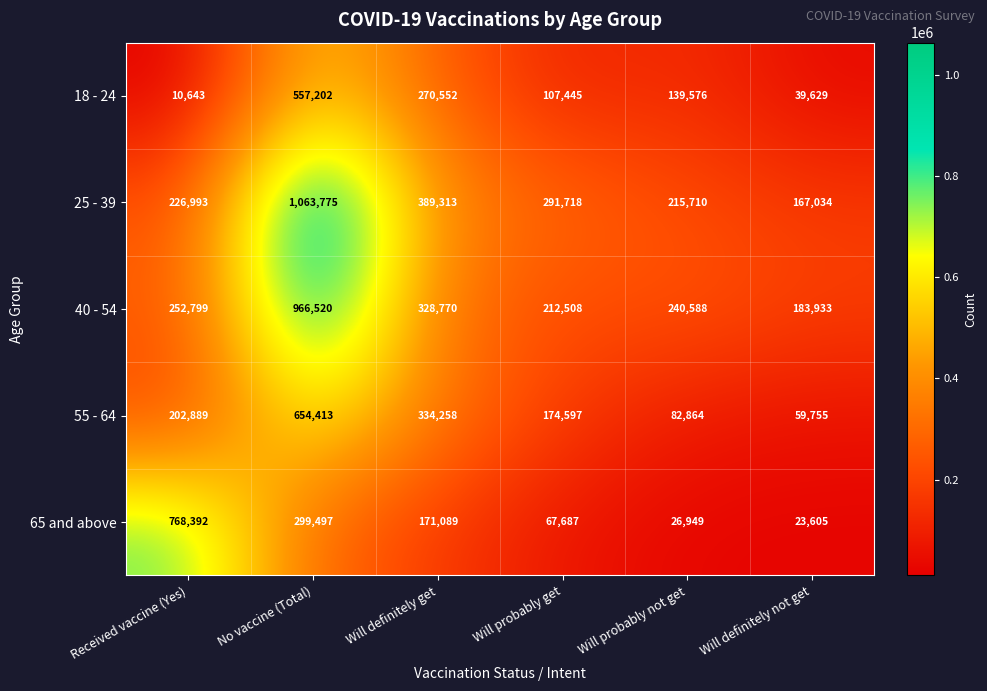

What is the spread (max minus min) of values at Will definitely get?

218224